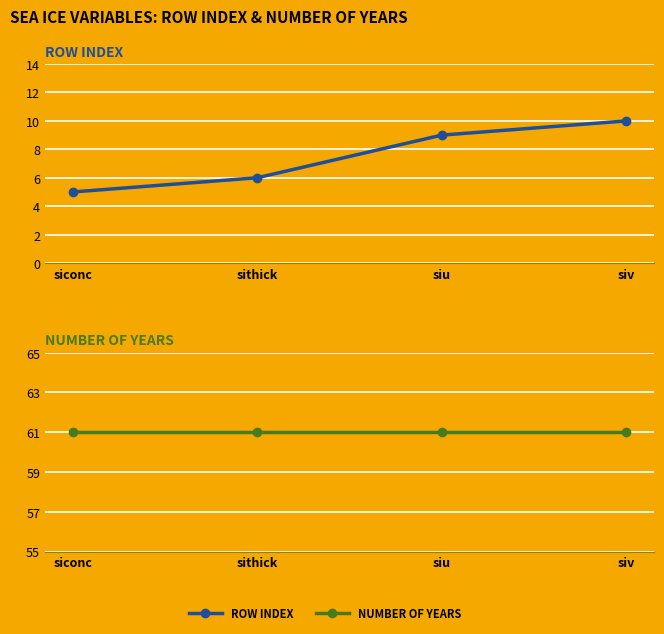

At how many categories does at least one series exceed 30?

4